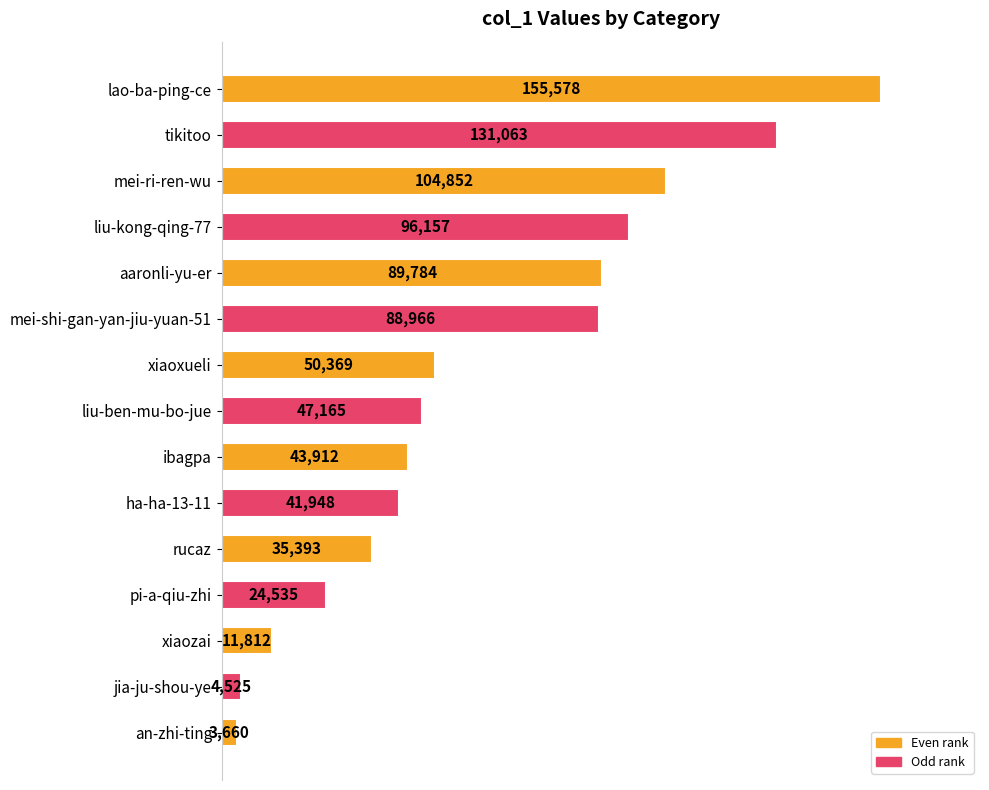

Reading top to bottom, what are all the values shown in this chart?

155578	131063	104852	96157	89784	88966	50369	47165	43912	41948	35393	24535	11812	4525	3660